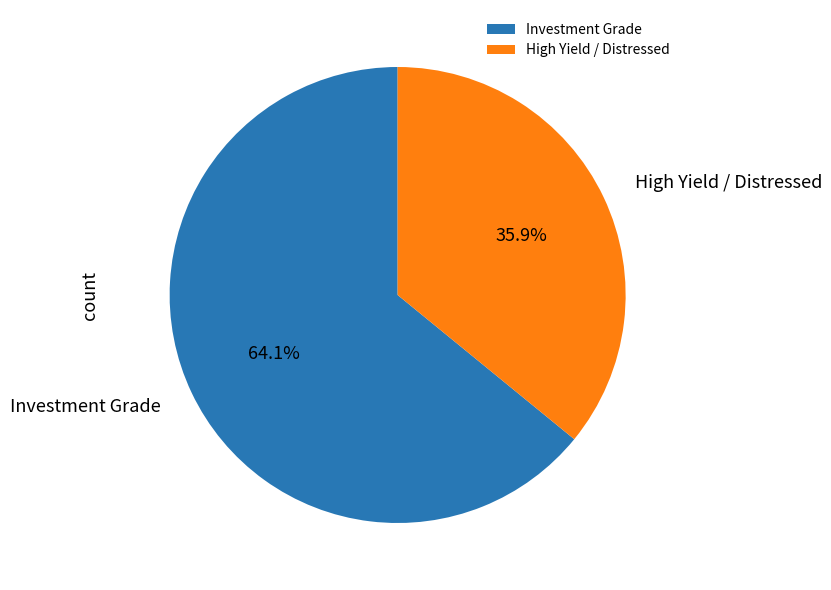

What is the largest slice in the pie chart?

Investment Grade